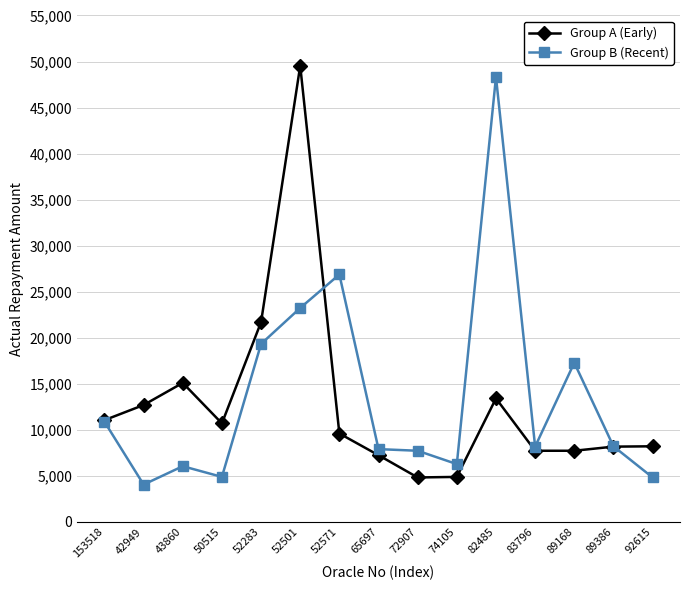

True or false: Group B (Recent) has a value of 1524 at 92615.

False